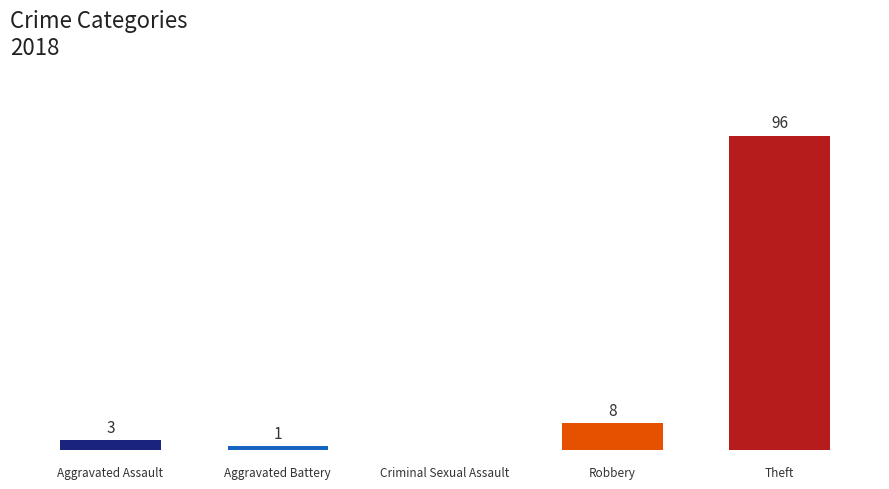

Reading right to left, transcribe all the data shown in this chart.

96	8	0	1	3